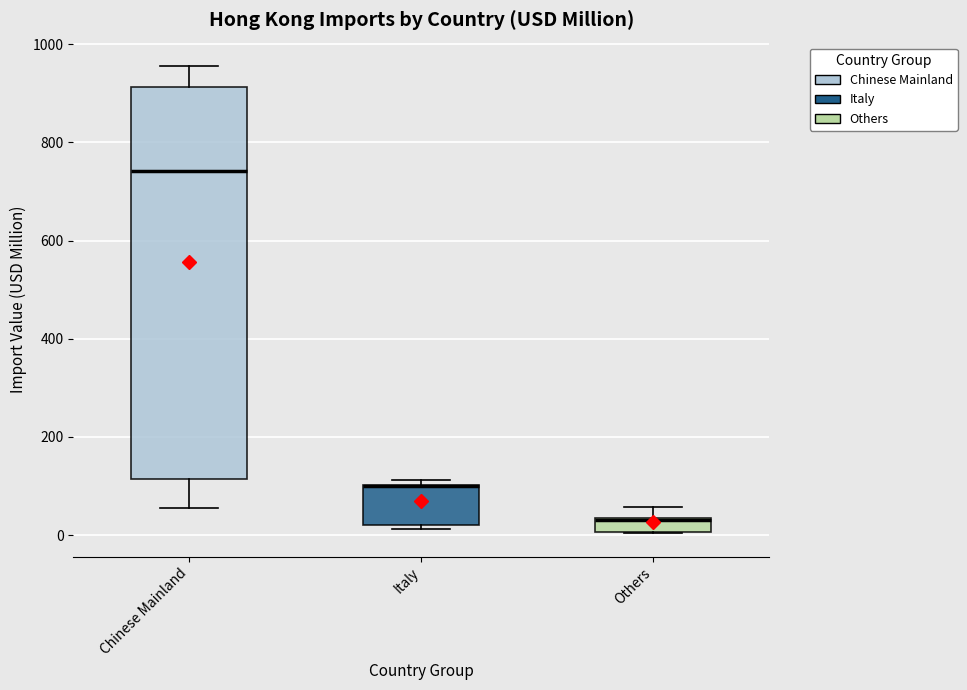

Which box is the tallest, from its lower edge to its upper edge?

Chinese Mainland